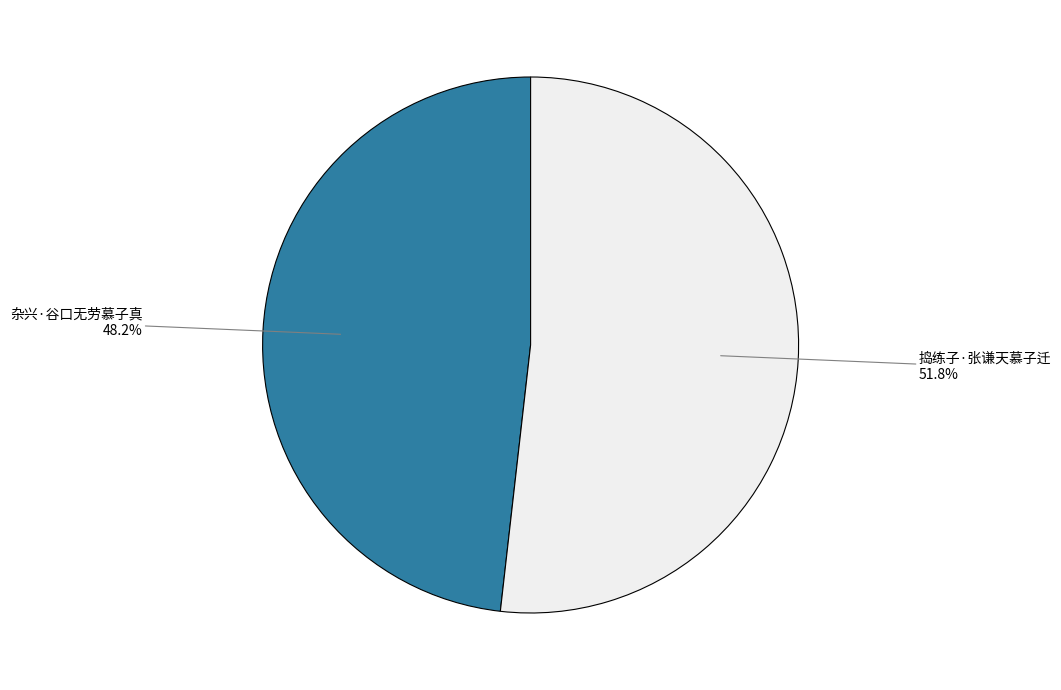

True or false: 捣练子·张谦天慕子迁 accounts for 63% of the total.

False